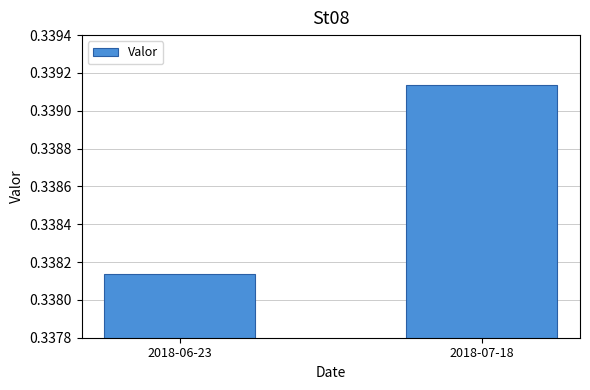

Which label corresponds to the largest value in the chart?

2018-07-18